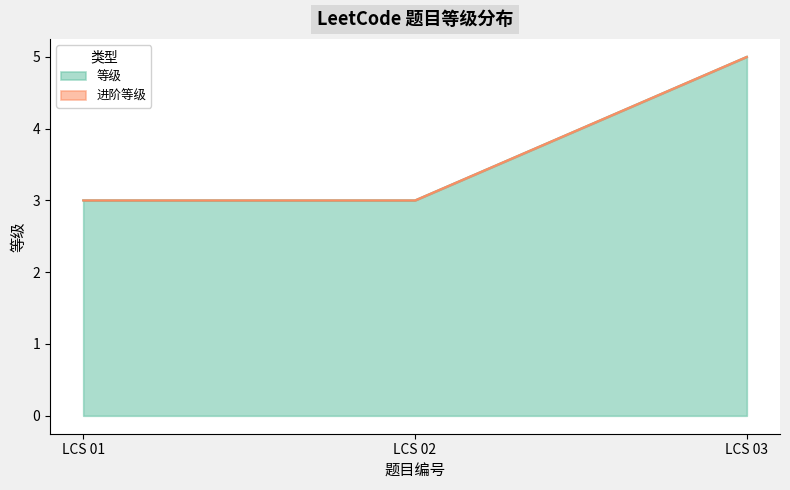

Count the number of values greater than 3.

1